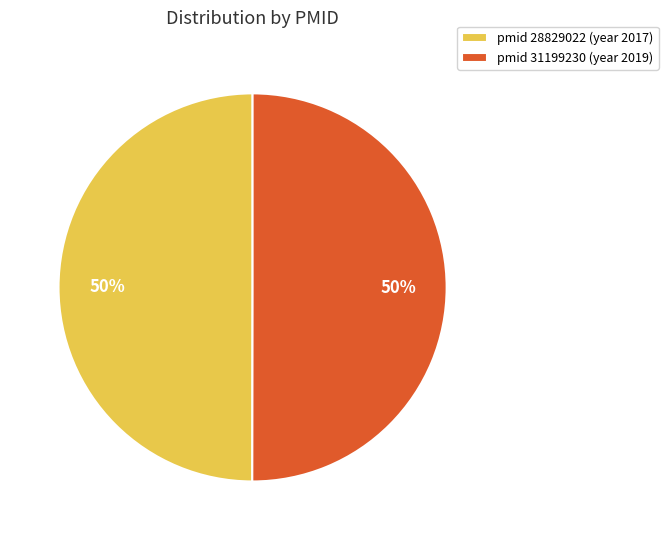

Count the number of slices in the pie.

2